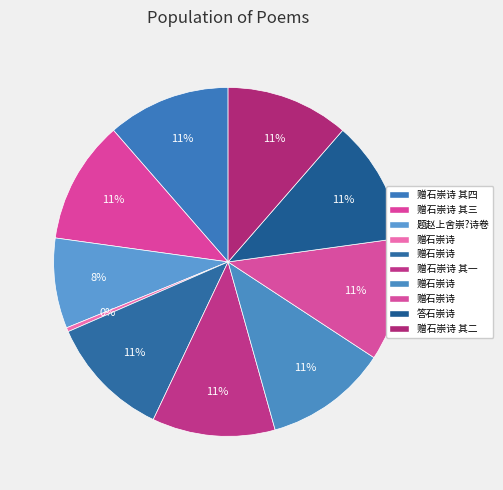

To the nearest percent, what is the average slice percentage?

10%